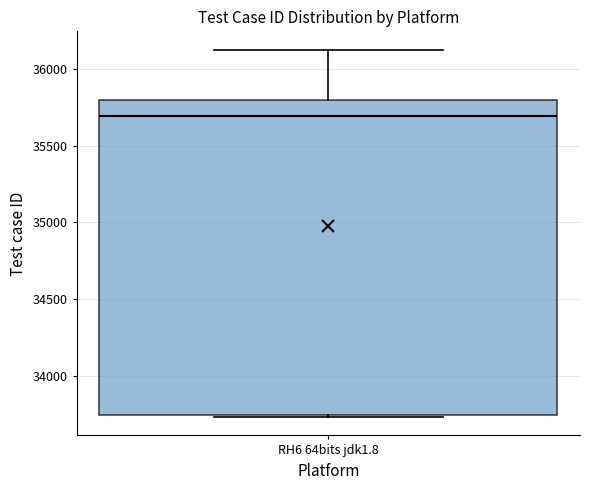

Transcribe this box plot: give where the median line is, the range the box spans, and where the two whiskers end, as read against the y-axis. The values are not printed on the chart, so give them approximately, as read against the axis.

median 35700, box 33750 to 35800, whiskers 33750 to 36150